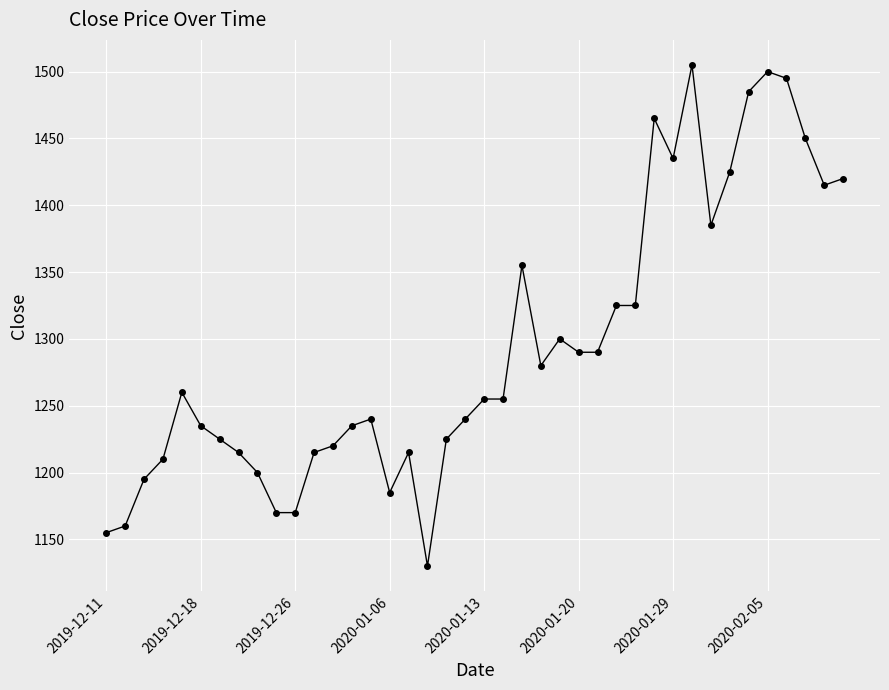

What is the smallest value displayed?

1130